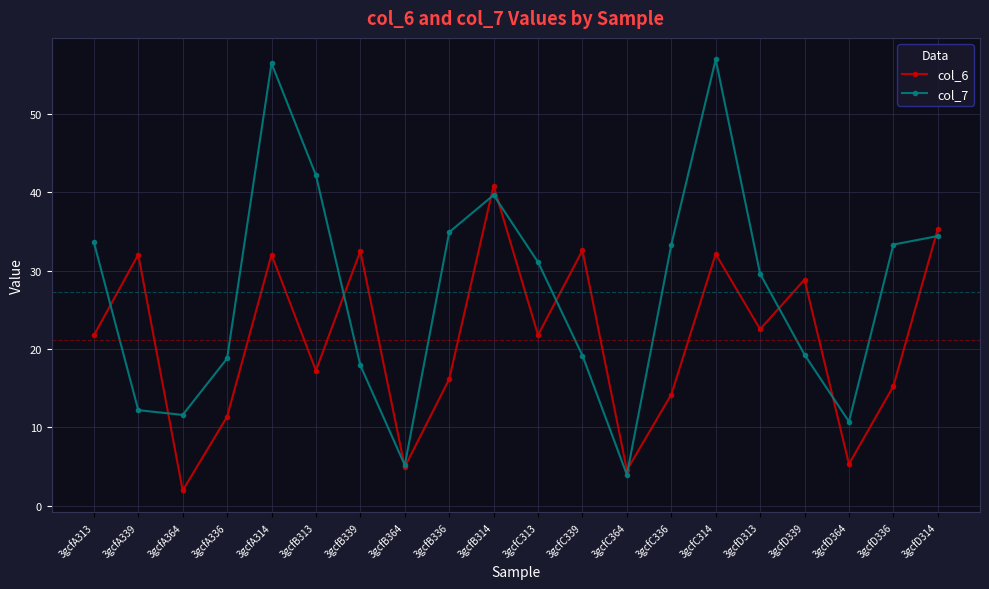

True or false: col_7 and col_6 cross at least once.

True